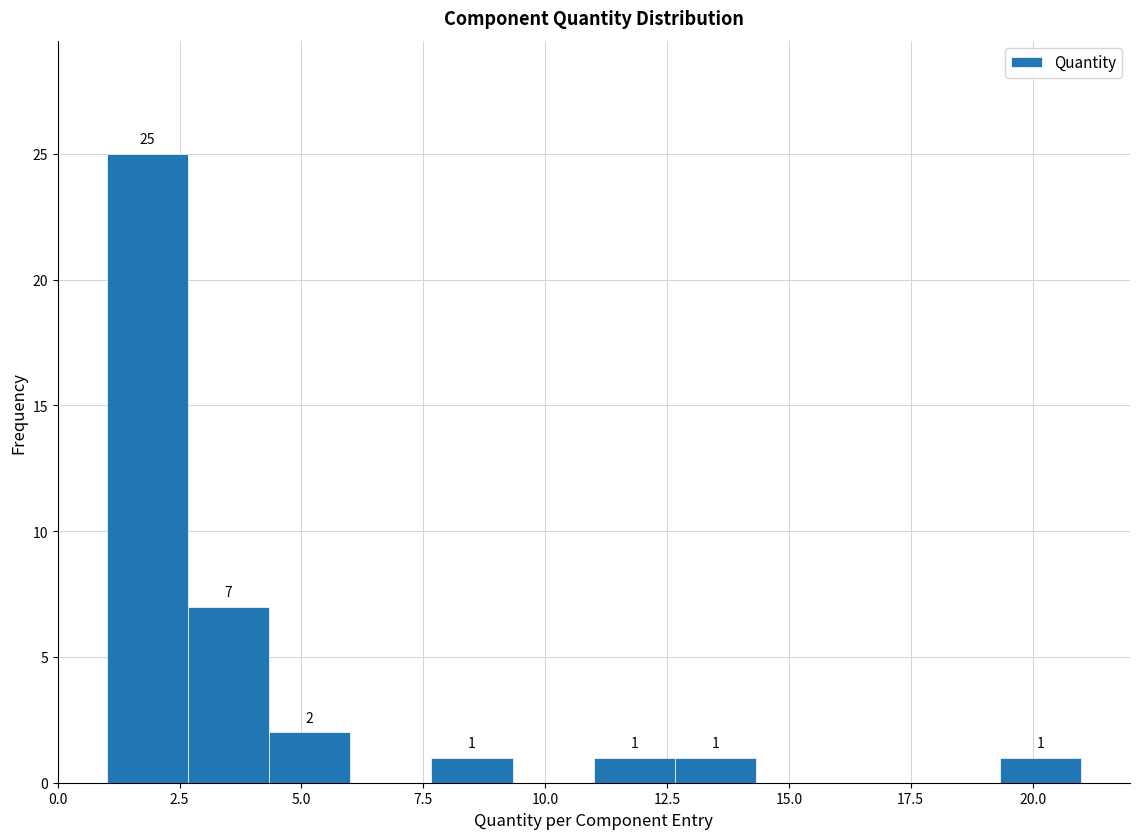

Read against the x-axis, roughly where is the centre of the tallest bar?

2.0